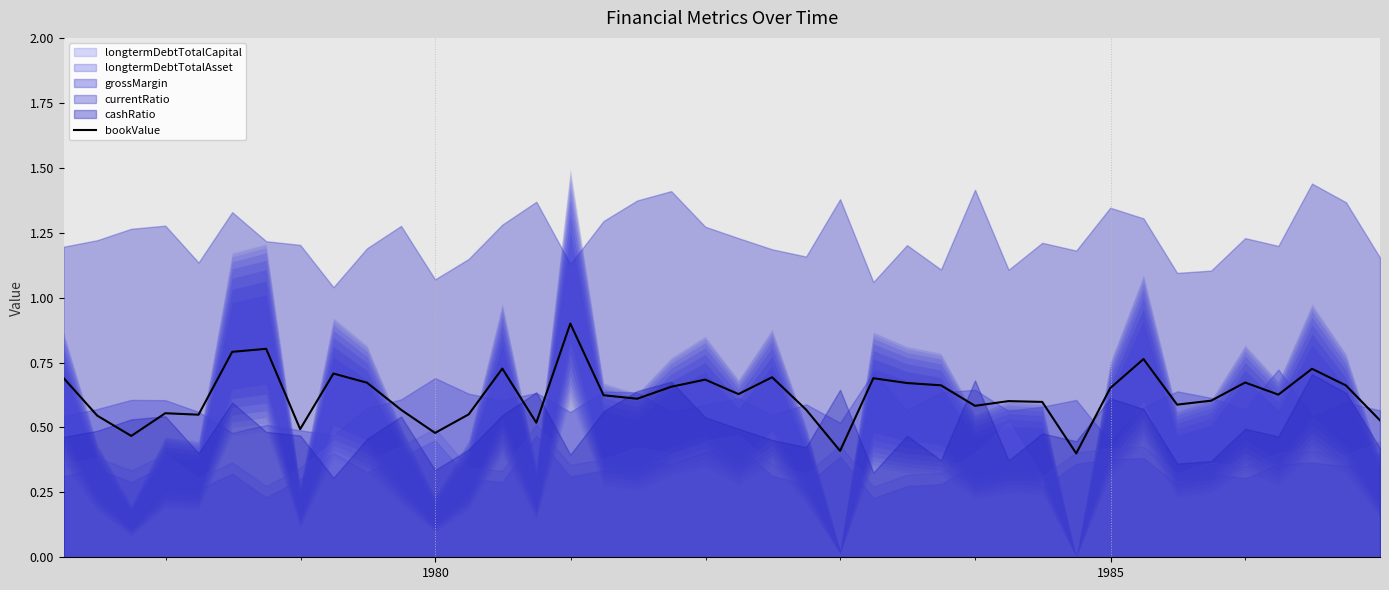

What is the maximum value for bookValue?

0.9